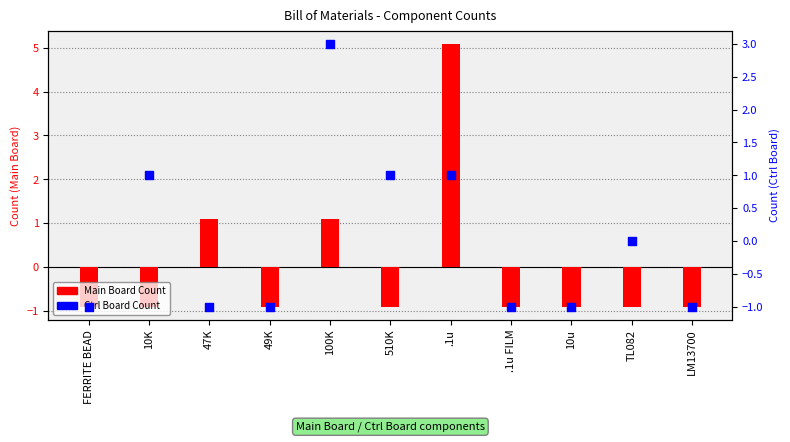

Which series reaches the minimum Y coordinate?

Ctrl Board Count